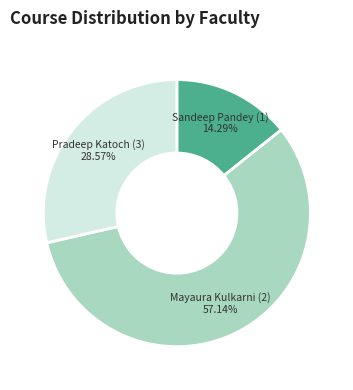

True or false: Pradeep Katoch (3) accounts for 35% of the total.

False